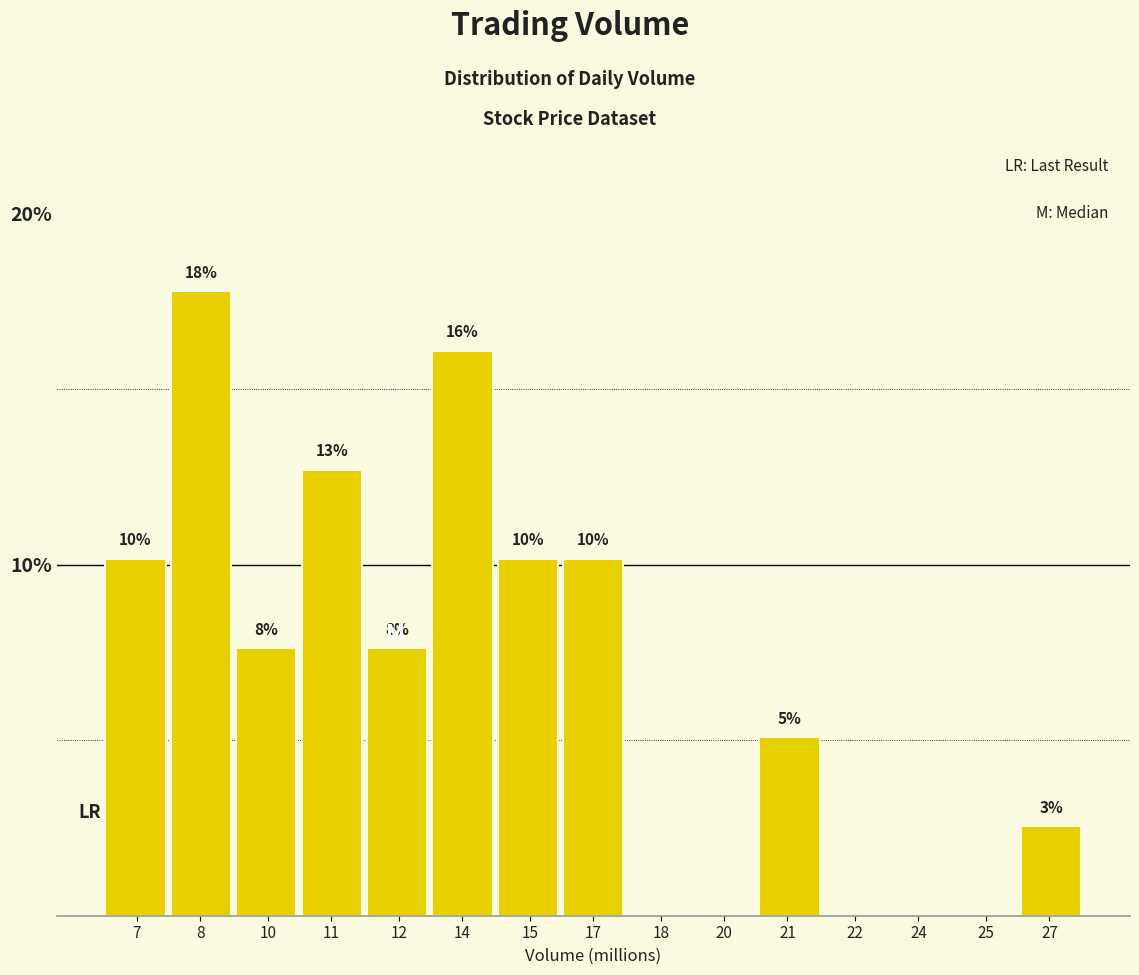

Are the bars horizontal?

No